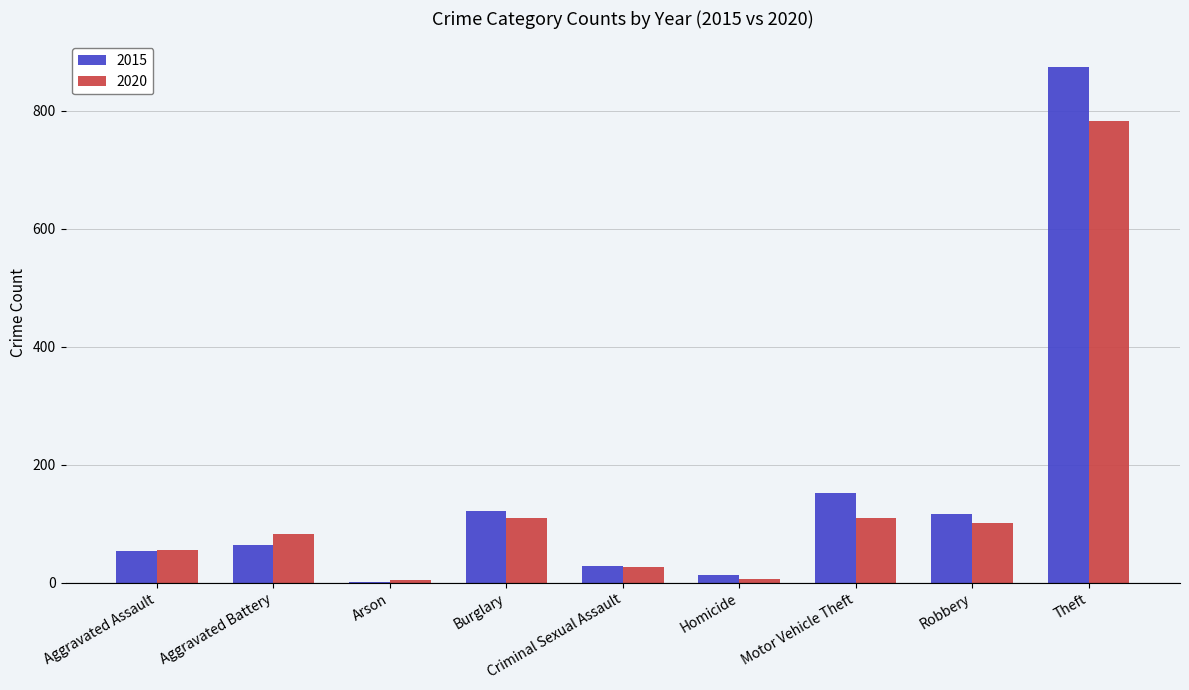

What is the sum of all 2020 values?

1278